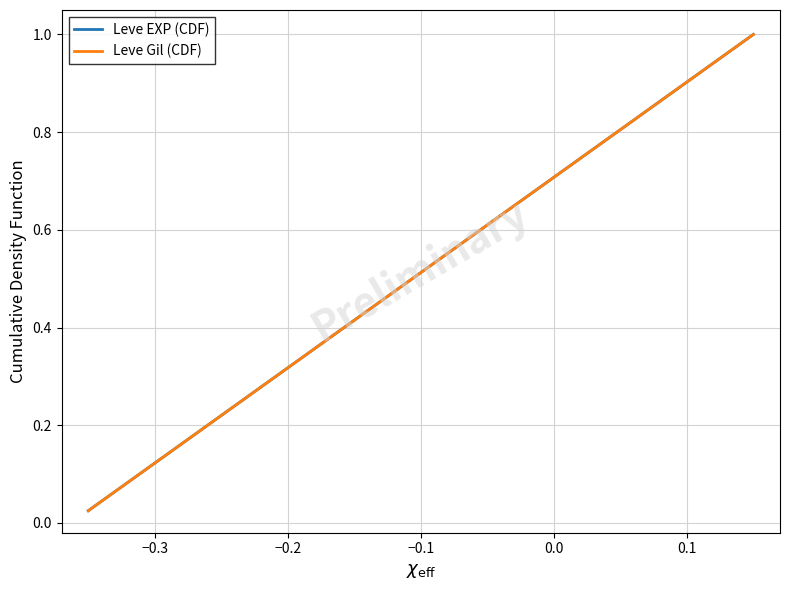

Does the chart have visible grid lines?

Yes